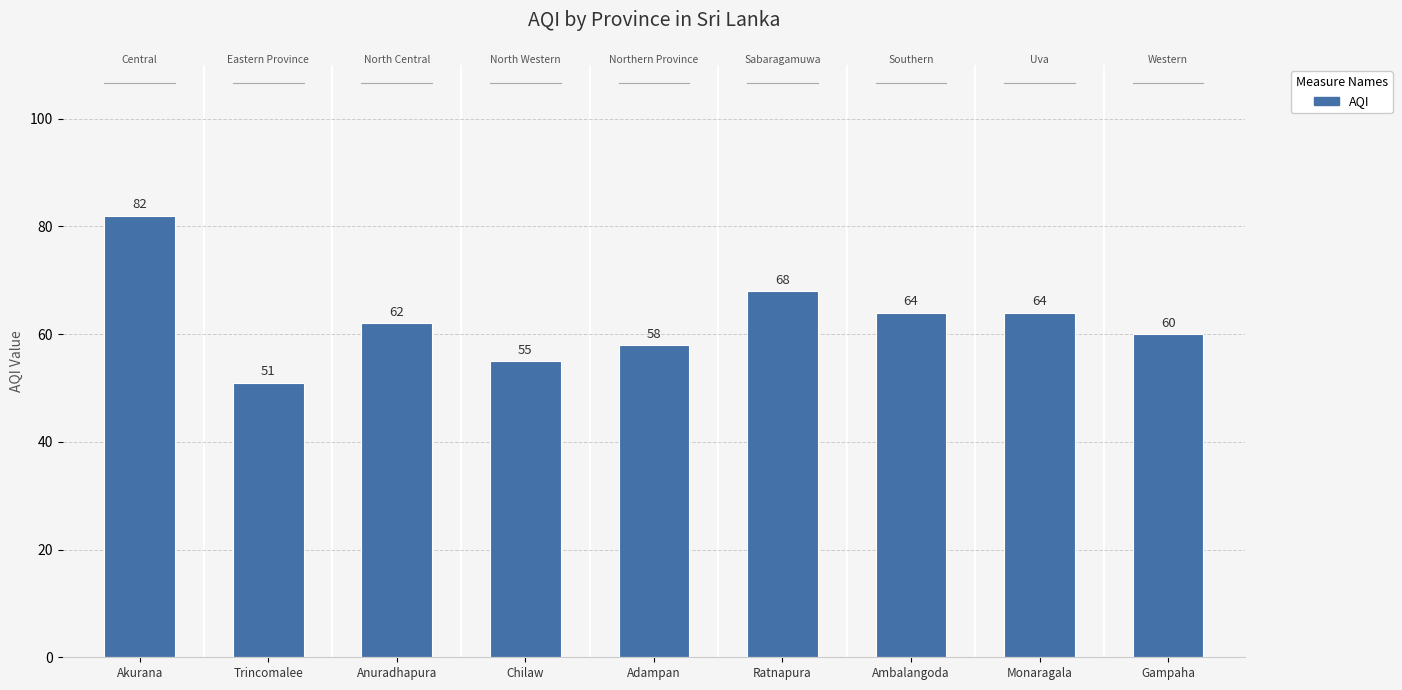

What position from the right is Adampan?

5